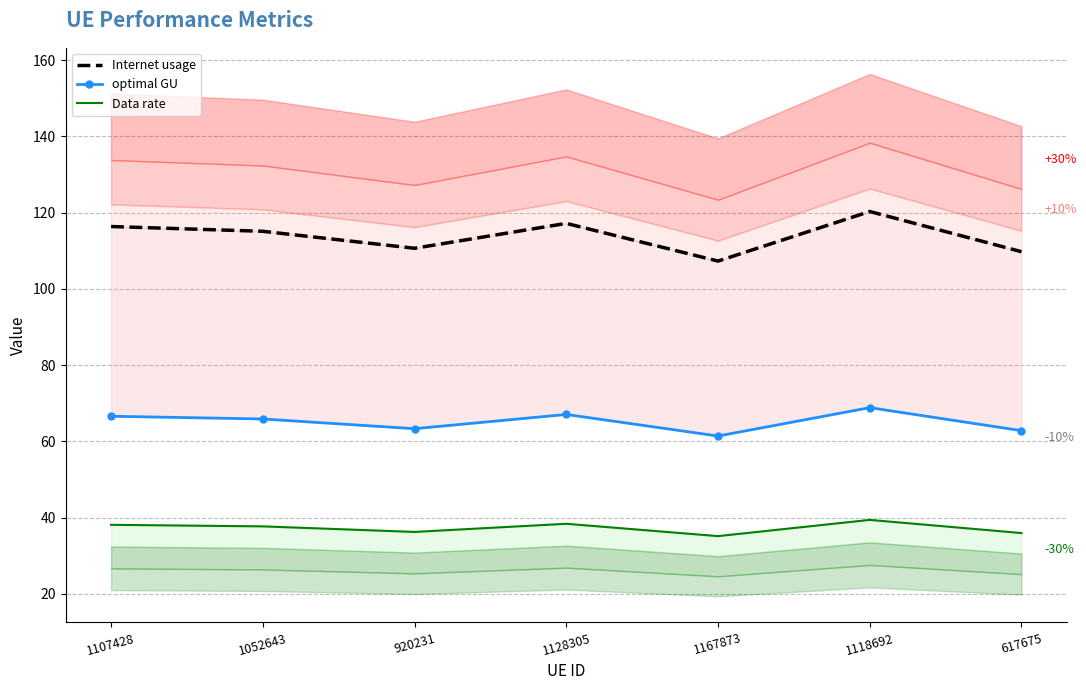

What position from the right is 1052643?

6